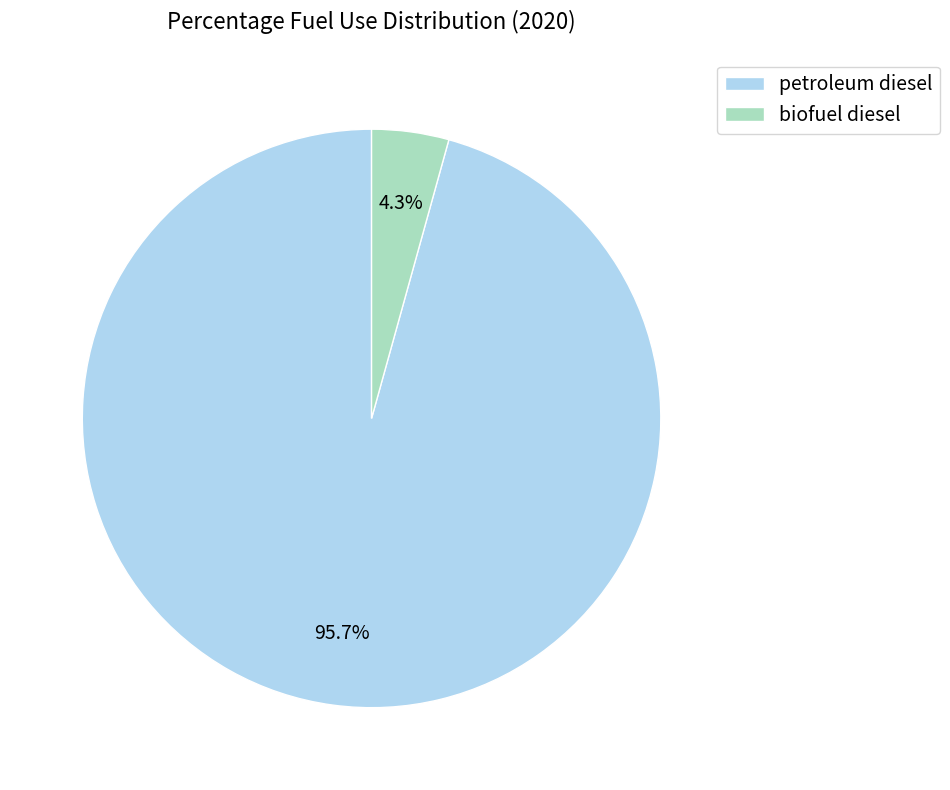

What percentage do biofuel diesel and petroleum diesel together represent?

100.0%